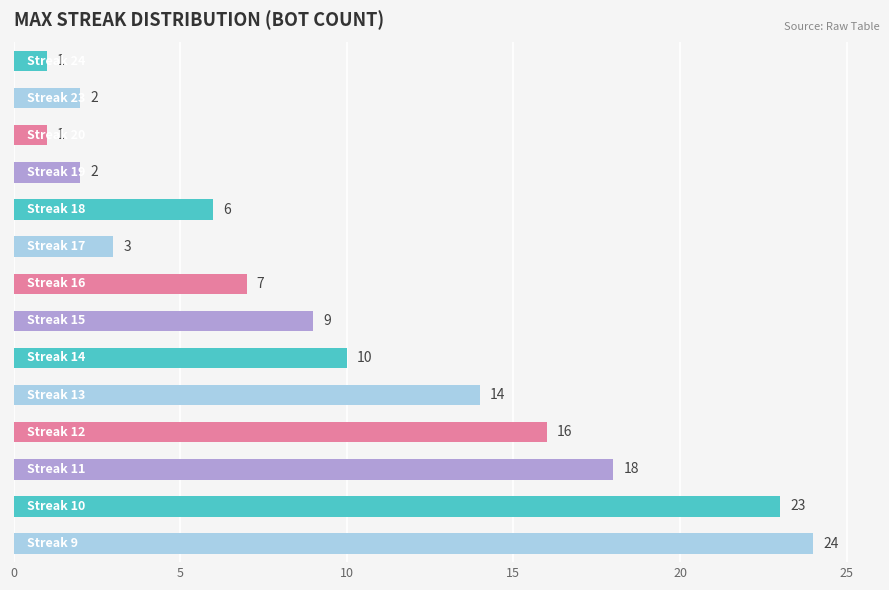

What is the value of the 7th bar from the top?

7